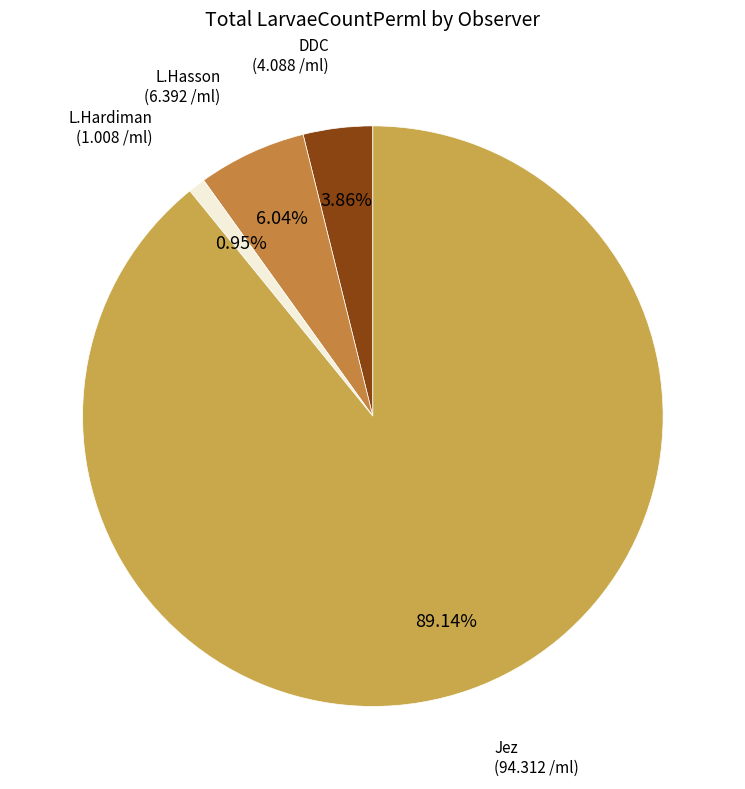

How many segments does this pie chart have?

4